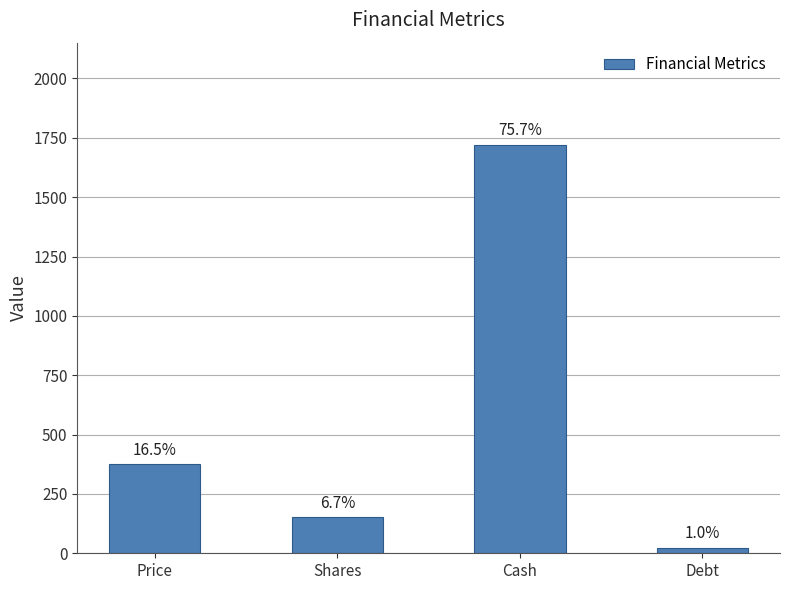

Reading left to right, extract all data points from this chart.

Price=375.7	Shares=153.0	Cash=1720.5	Debt=23.8